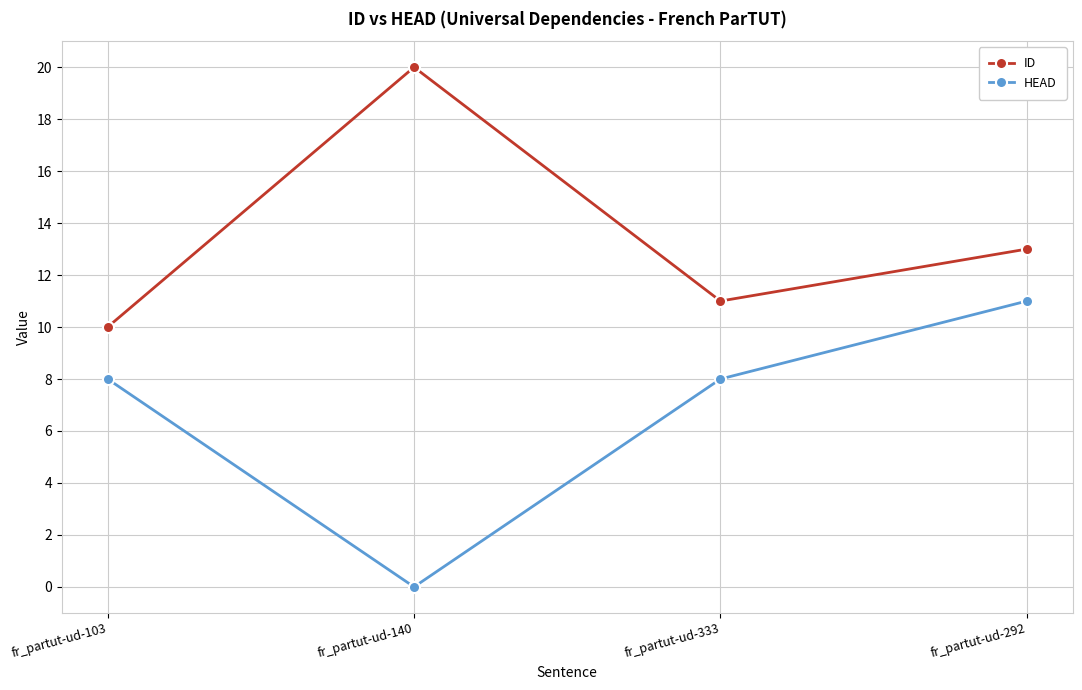

Is it true that HEAD equals 5 at fr_partut-ud-333?

False